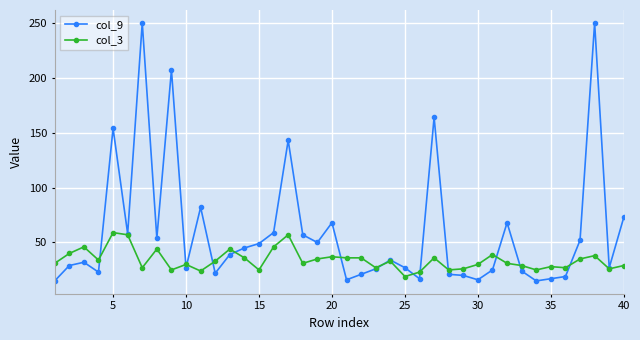

True or false: col_3 has more than 2 points higher than both neighbors.

True